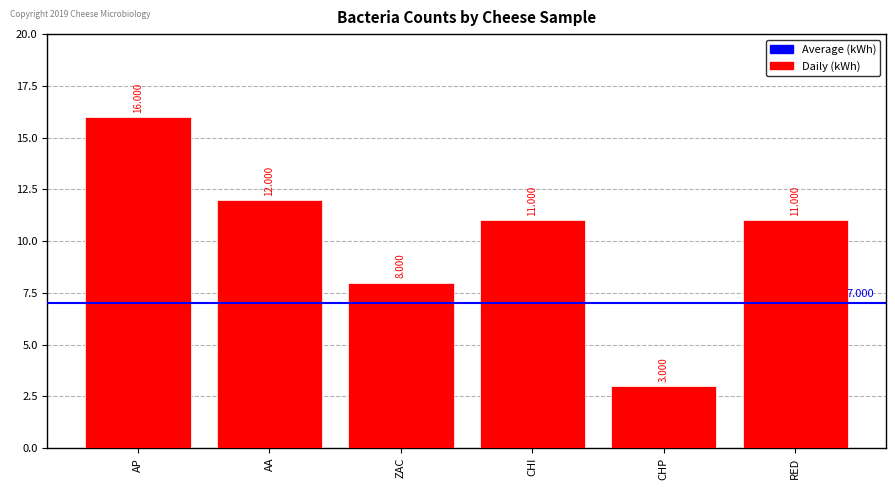

What is the label of the 6th bar from the right?

AP